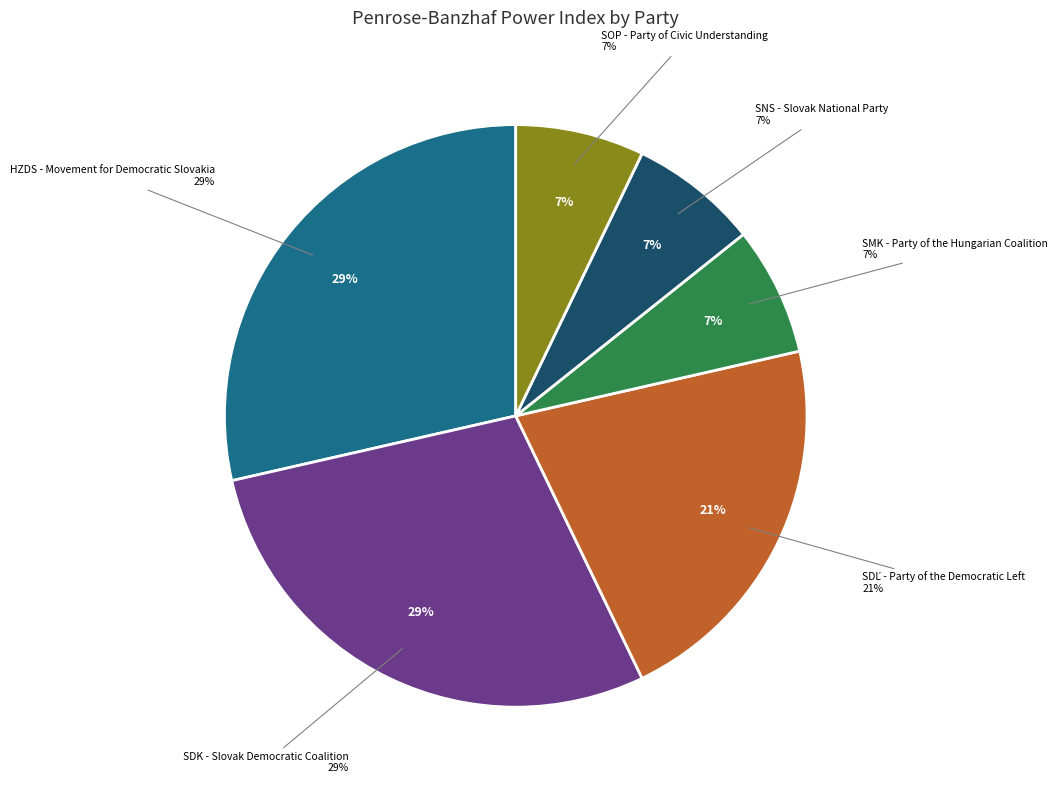

Which slice is the largest?

HZDS - Movement for Democratic Slovakia